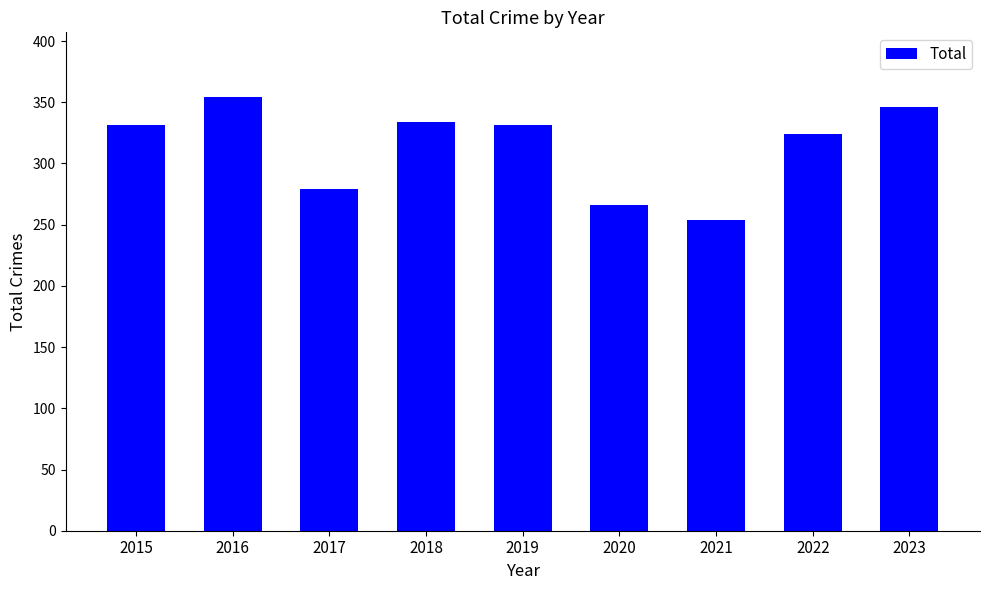

Reading left to right, extract all data points from this chart.

2015=331	2016=354	2017=279	2018=334	2019=331	2020=266	2021=254	2022=324	2023=346